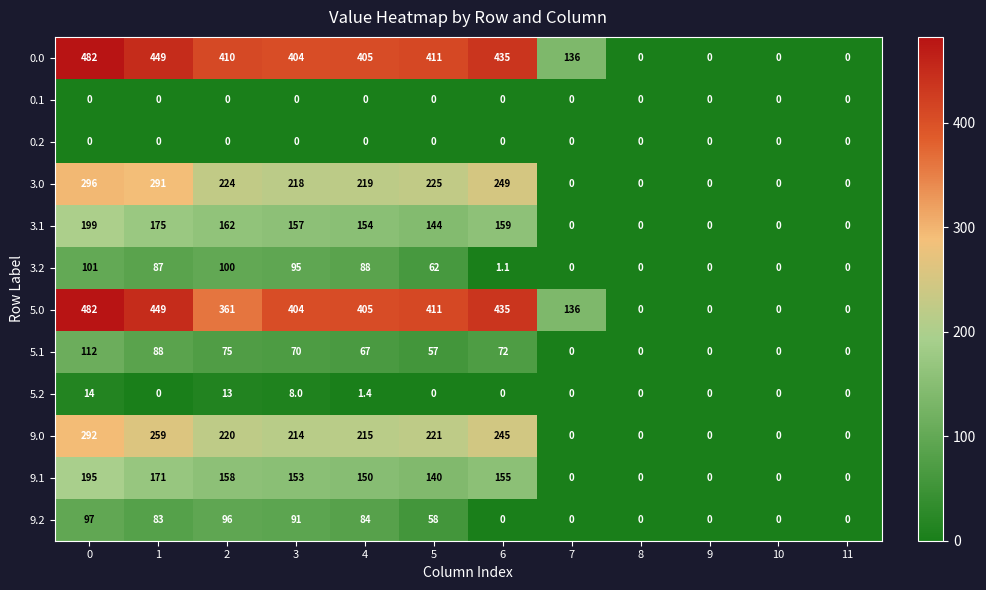

What is the spread (max minus min) of values at 1?

449.0